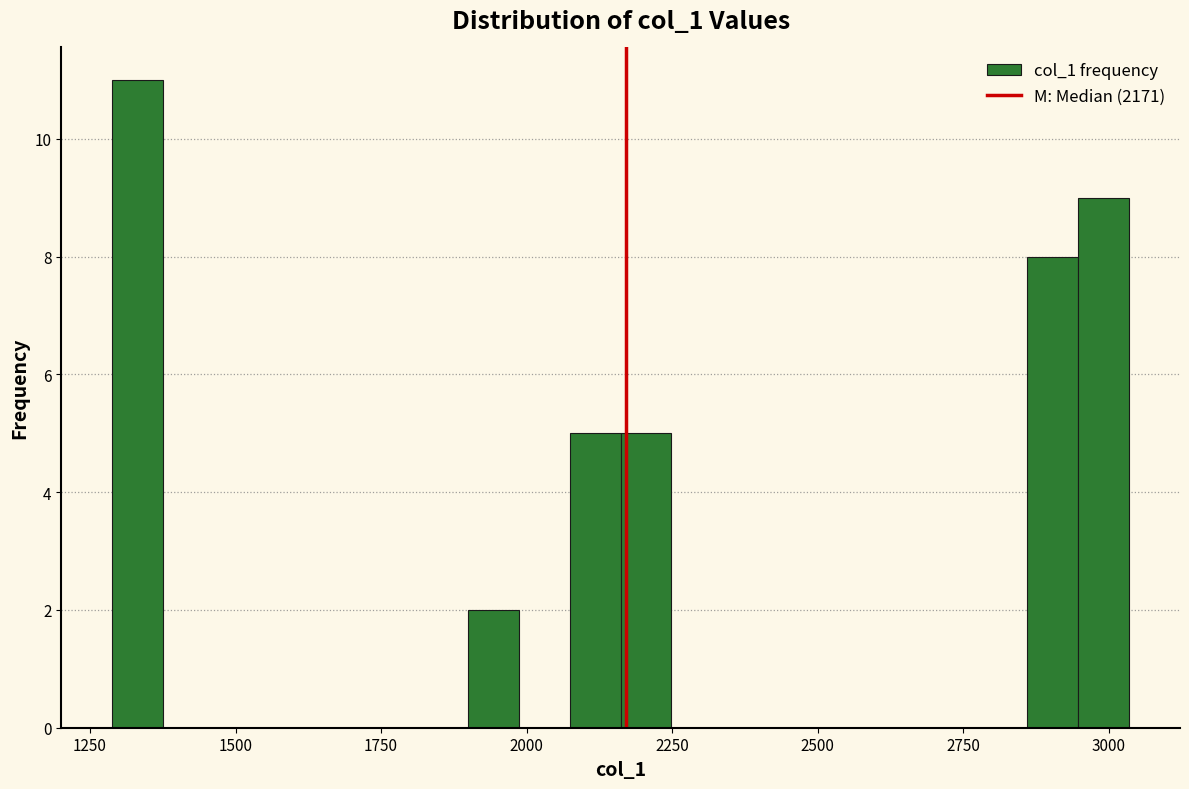

Read against the x-axis, roughly where is the centre of the tallest bar?

1350